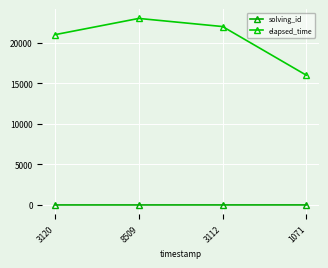

Is the value of solving_id at 1071 greater than the value of elapsed_time at 3112?

No